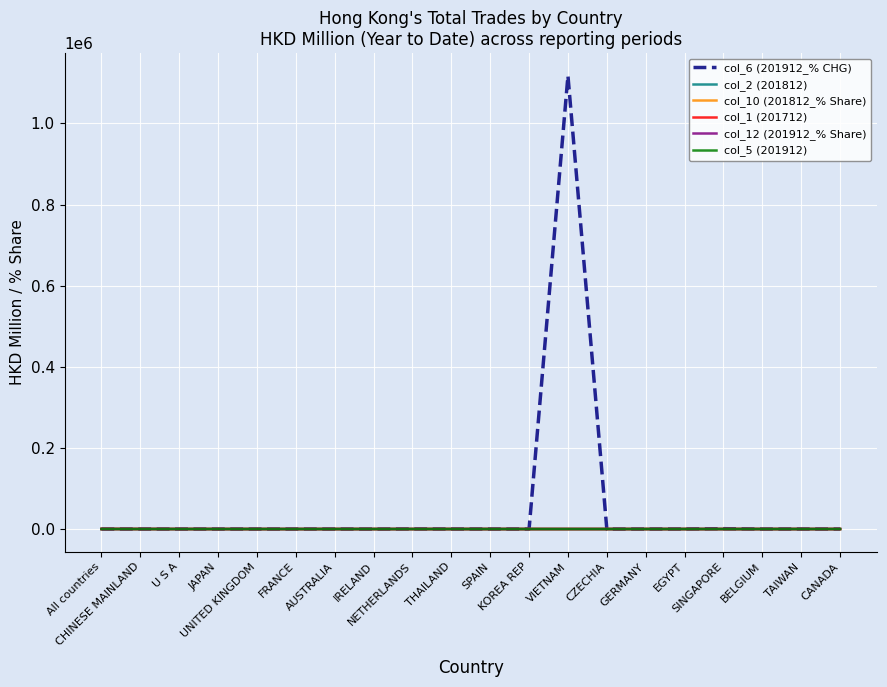

How many lines are shown in the chart?

6